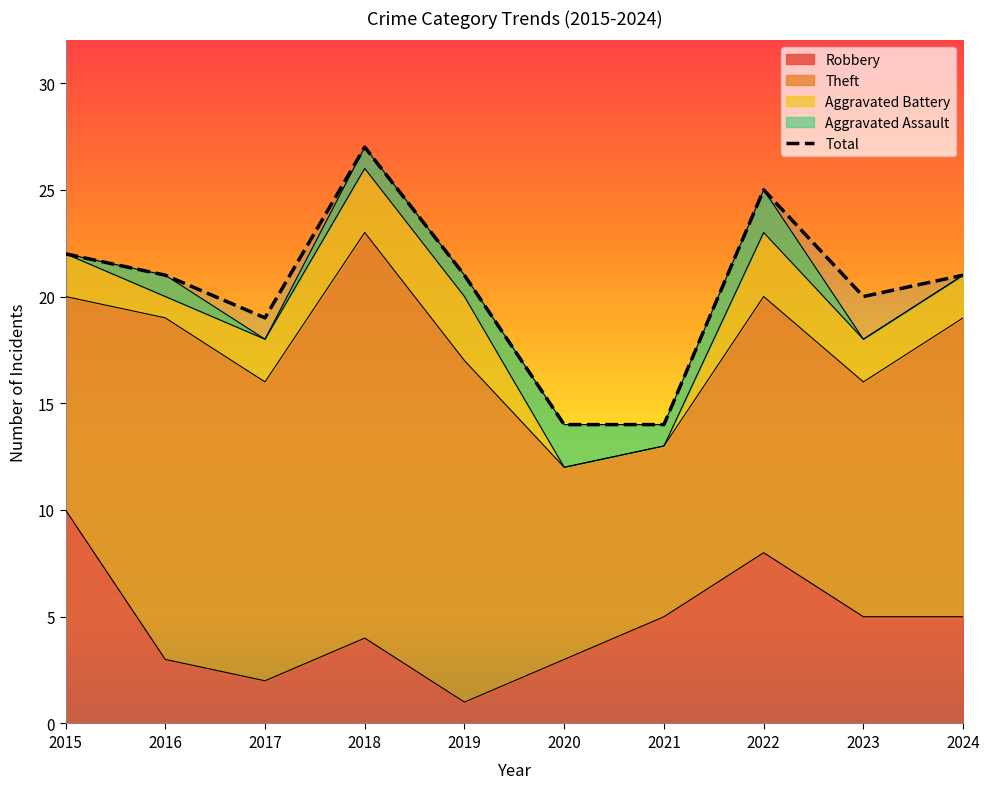

What is the difference between the second highest and second lowest values in the Aggravated Assault series?

2